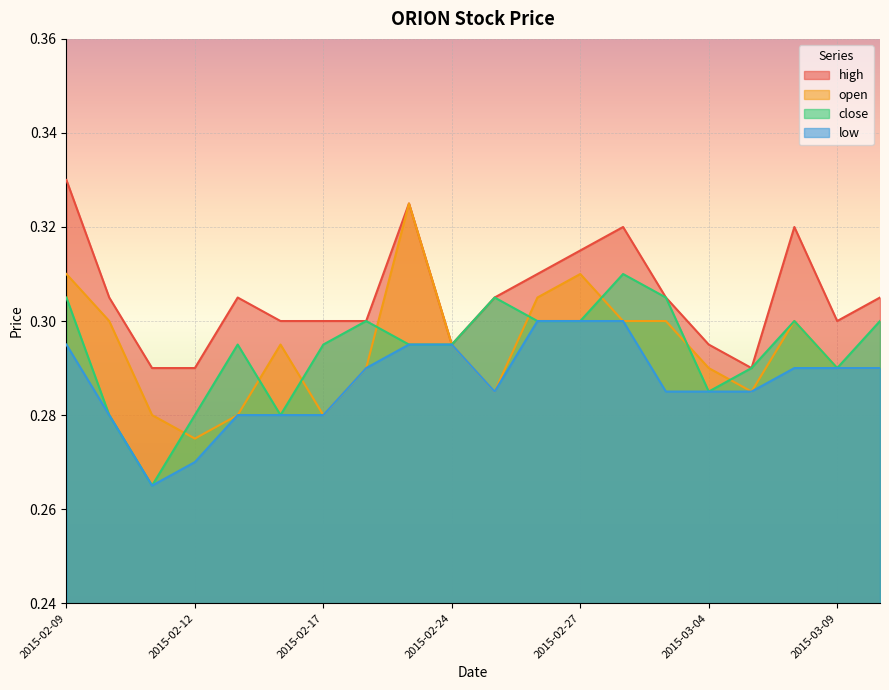

Is it true that low equals 0.2 at 2015-02-27?

False